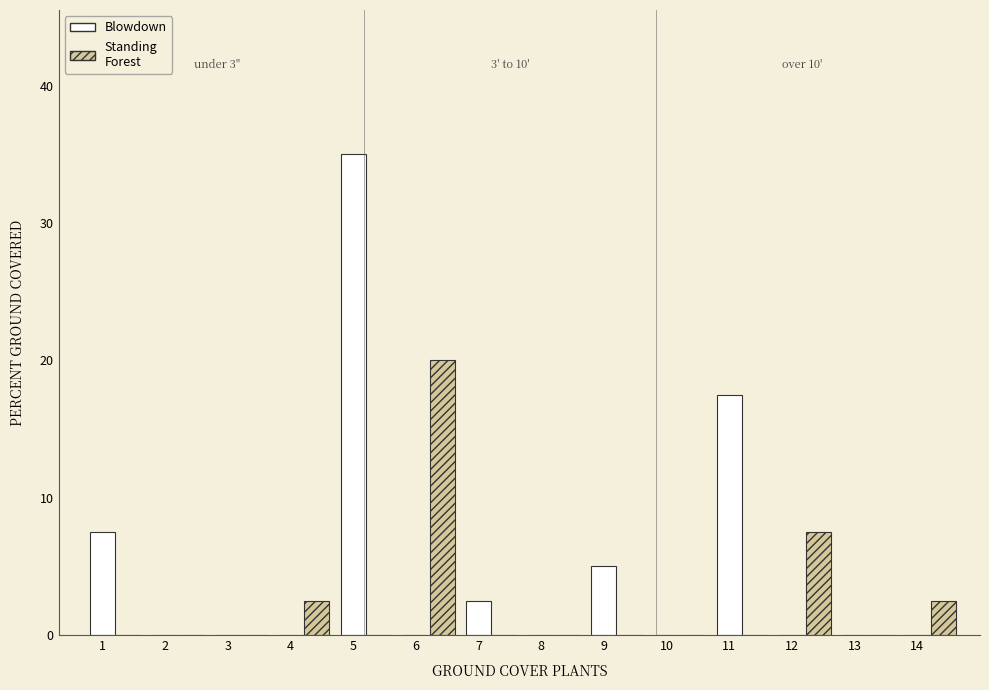

What is the greatest value displayed?

35.0